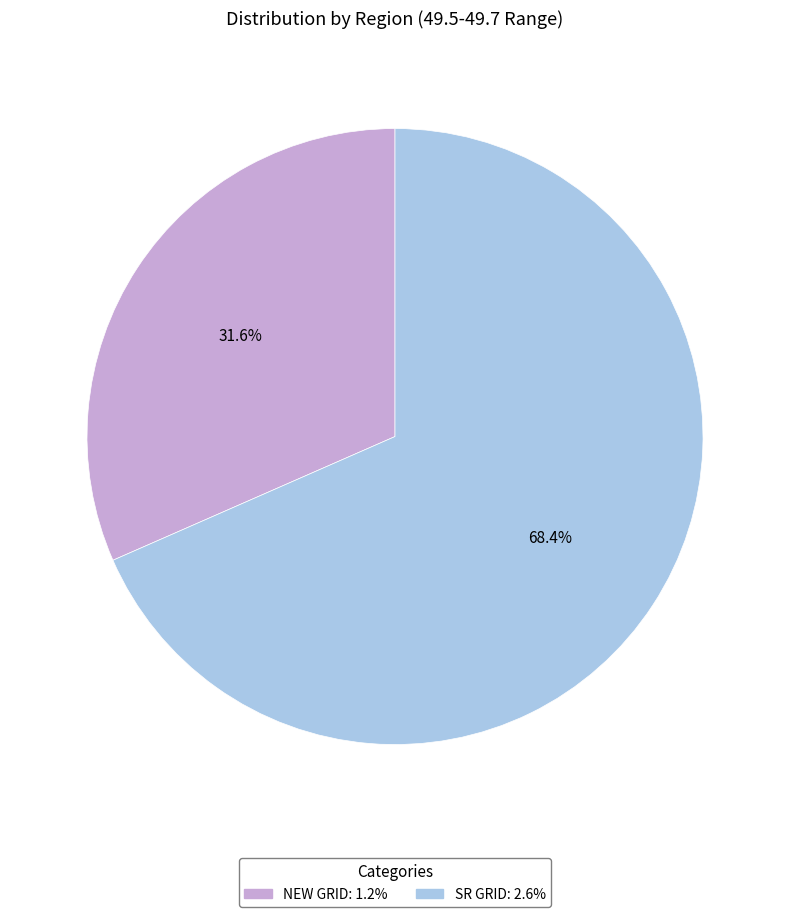

Is it true that SR GRID is 68% of the pie?

True